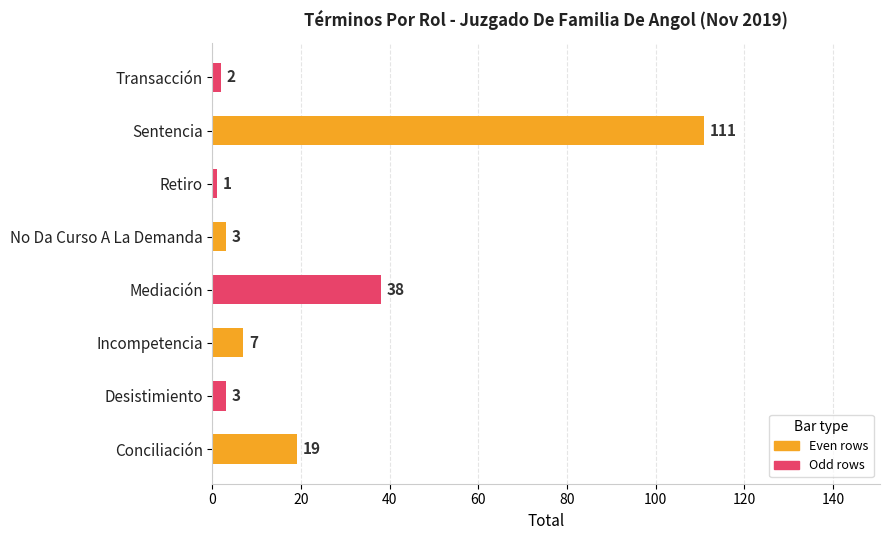

What is the difference between the maximum and minimum values?

110